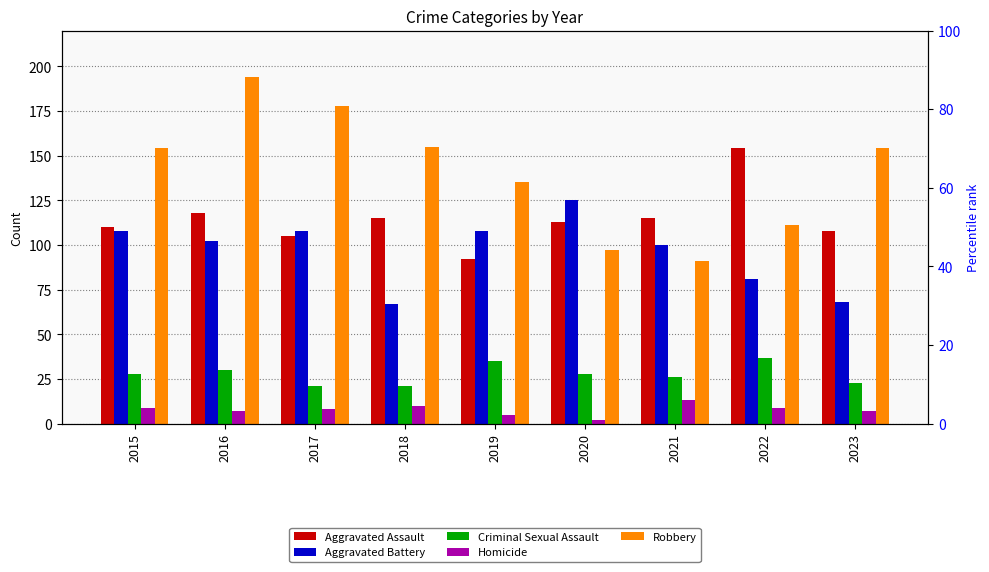

Reading left to right, list all the values displayed in this chart.

Aggravated Assault: 110	118	105	115	92	113	115	154	108
Aggravated Battery: 108	102	108	67	108	125	100	81	68
Criminal Sexual Assault: 28	30	21	21	35	28	26	37	23
Homicide: 9	7	8	10	5	2	13	9	7
Robbery: 154	194	178	155	135	97	91	111	154